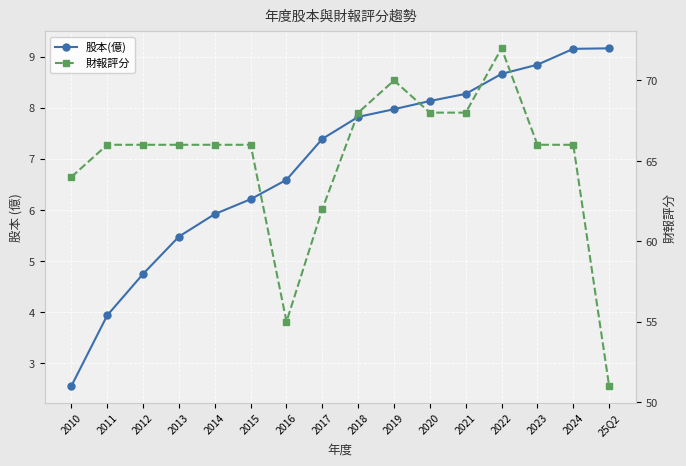

True or false: 股本(億) has more than 1 points higher than both neighbors.

False